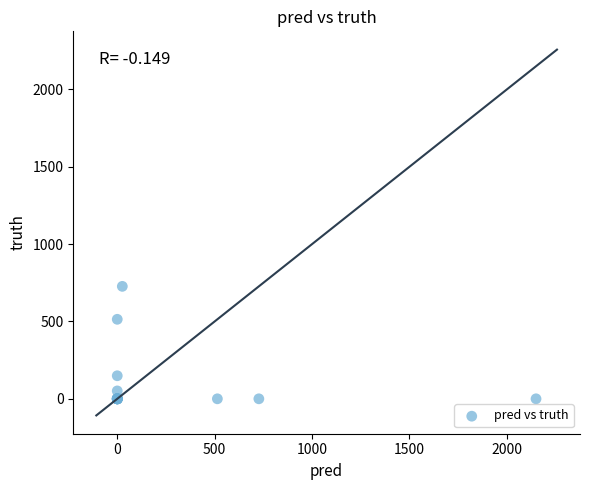

What Y value in the scatter plot is closest to 363?

514